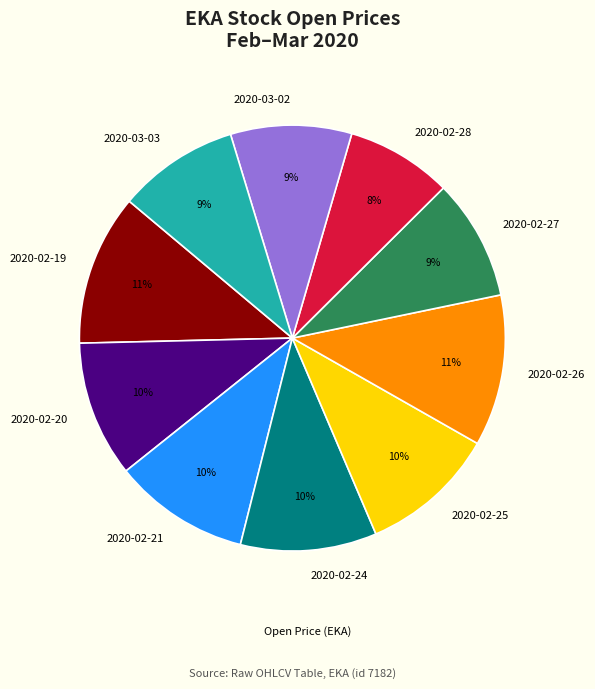

Which has a higher value, 2020-02-28 or 2020-02-20?

2020-02-20